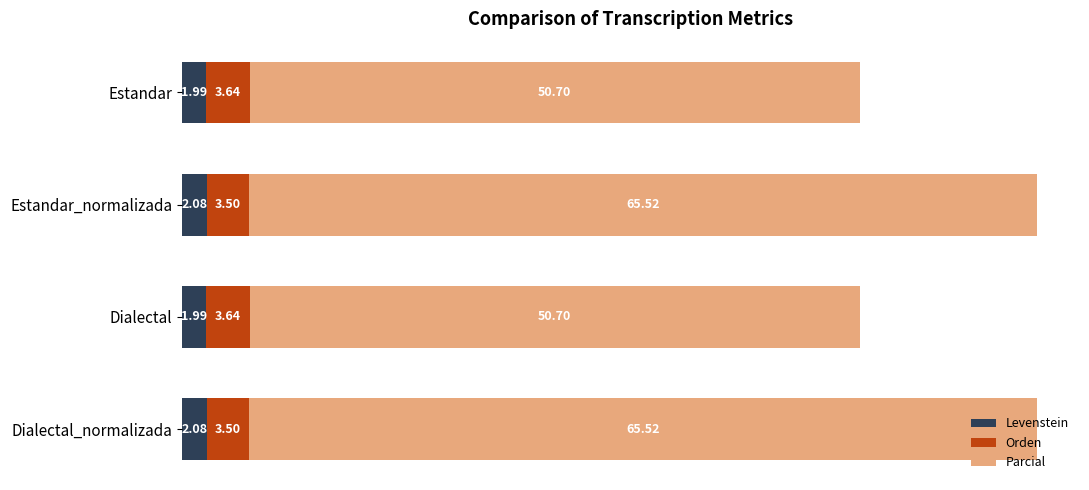

What is the total value across all series at Estandar_normalizada?

71.1